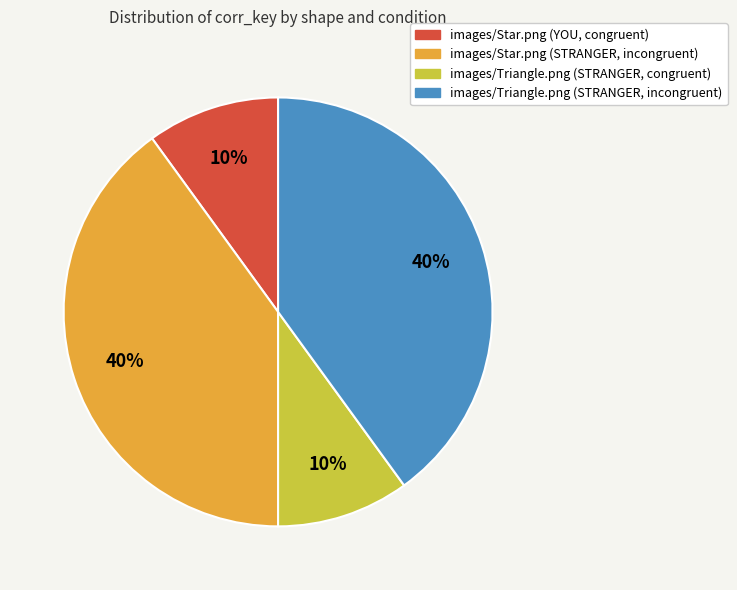

Count the number of slices in the pie.

4